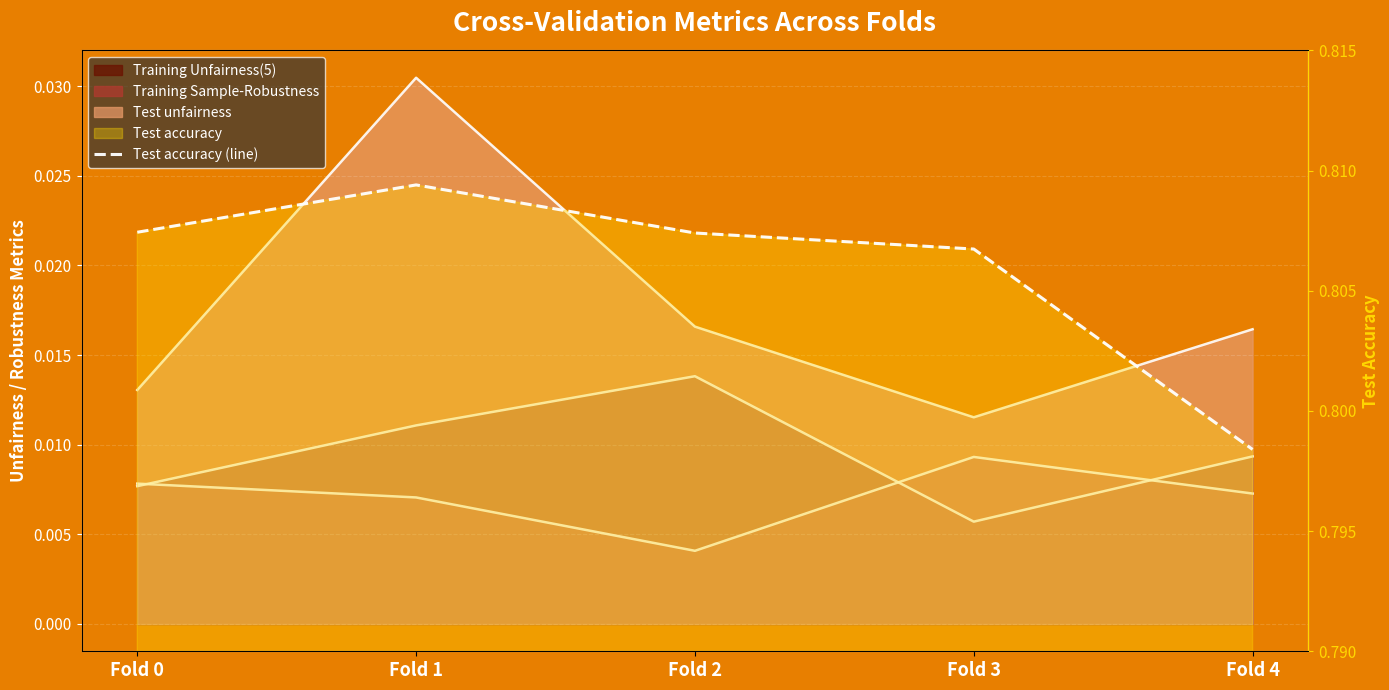

What is the value of the 5th point from the left?

0.8